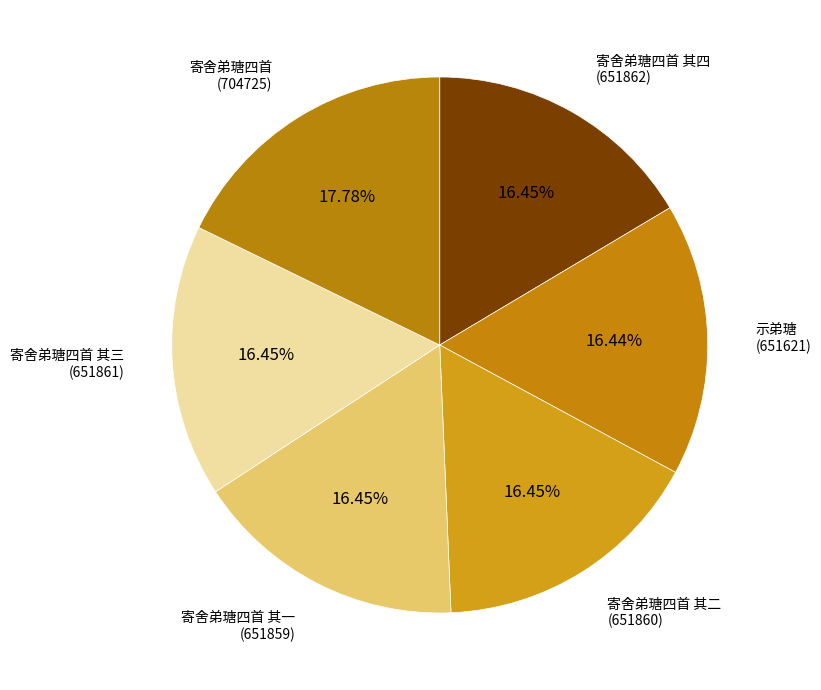

The 寄舍弟瑭四首 其三 slice represents 16% of the pie. True or false?

True